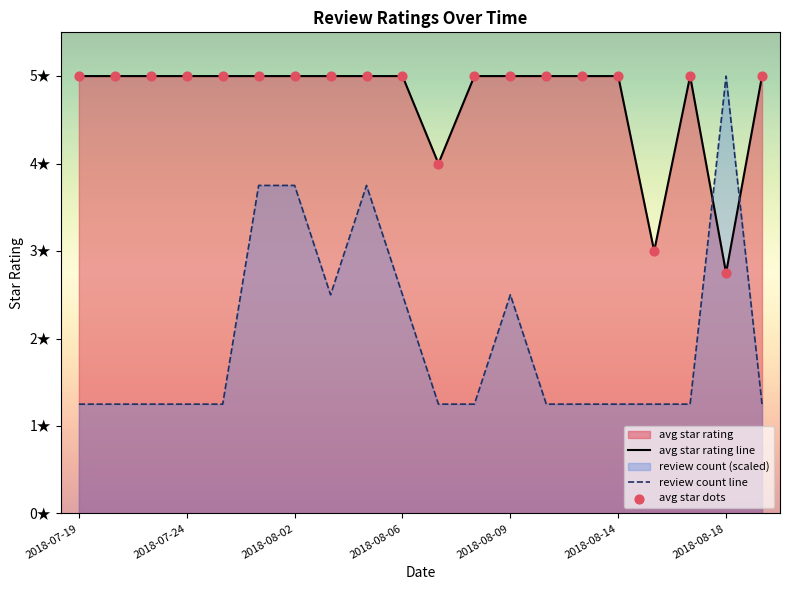

Which series has the widest spread of Y values?

review count line